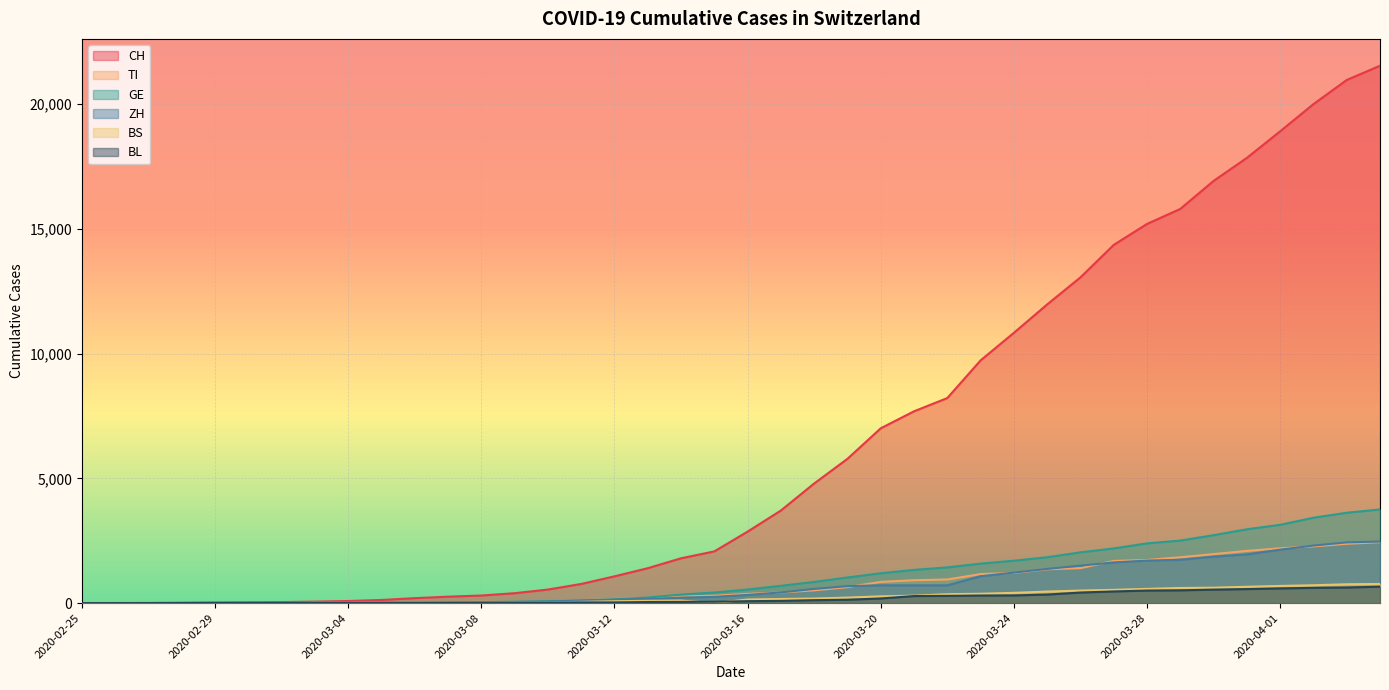

Between 2020-02-29 and 2020-03-23, which series saw the biggest shift?

CH